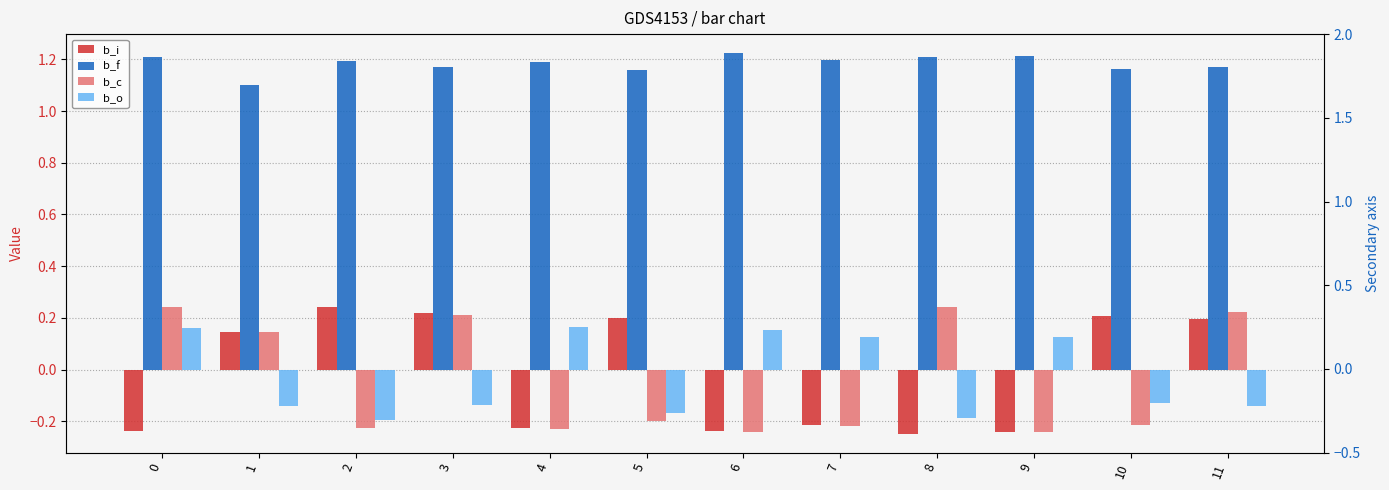

How many categories are shown in the chart?

12